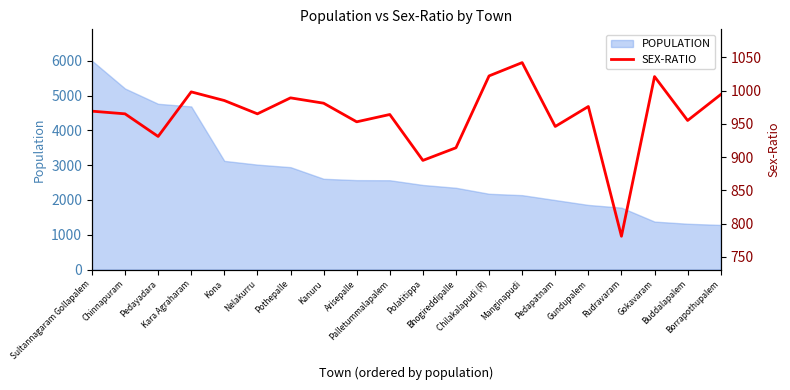

How many interior local peaks (higher than both neighbors) does the data have?

6